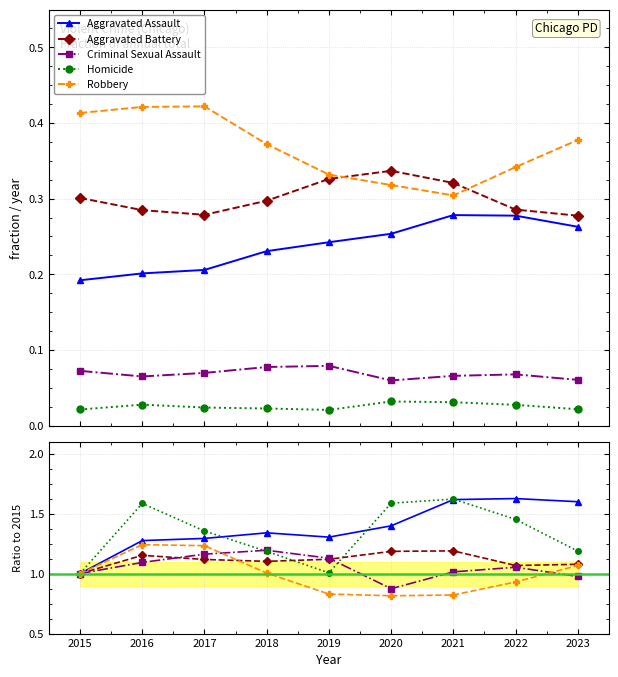

True or false: Aggravated Assault and Aggravated Battery cross at least once.

False